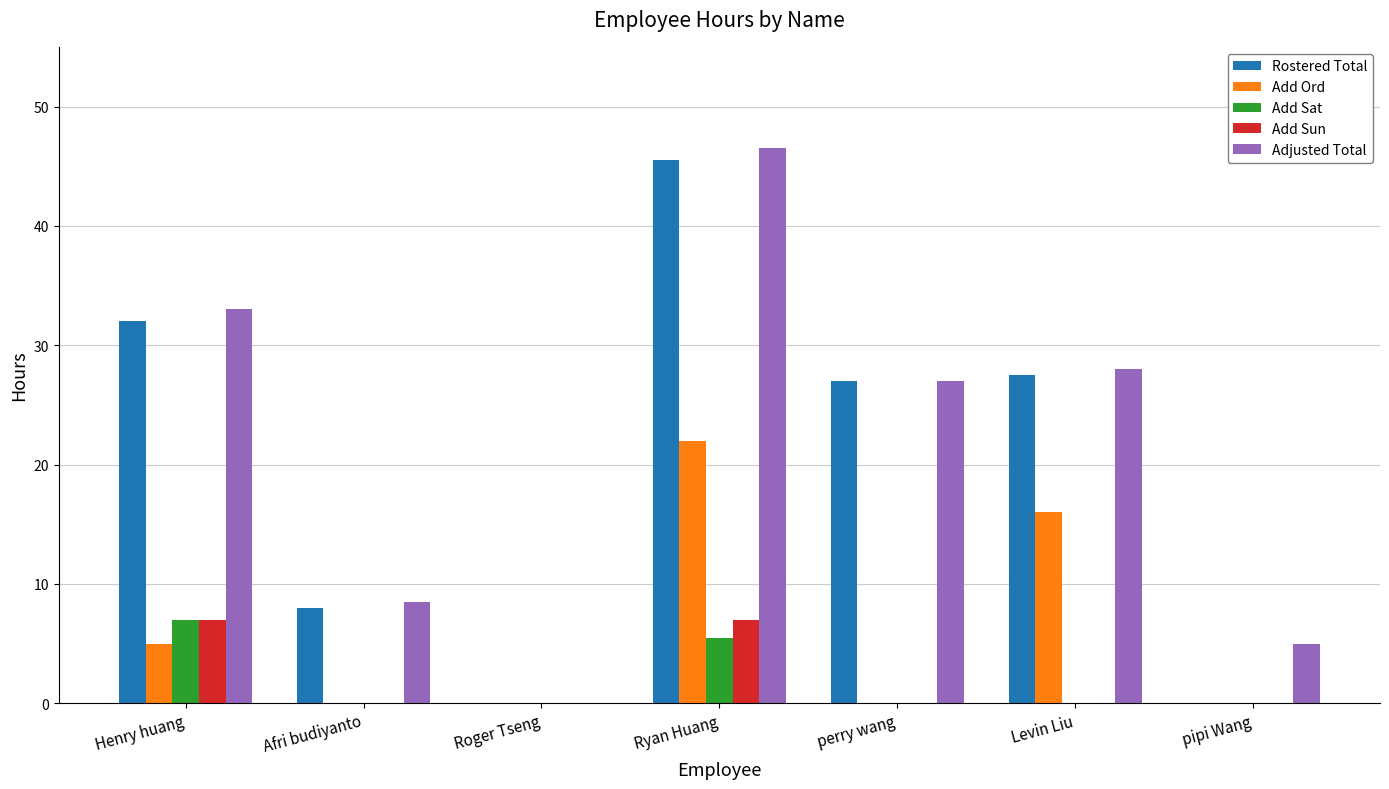

The Add Ord series shows 14.3 at Afri budiyanto. True or false?

False